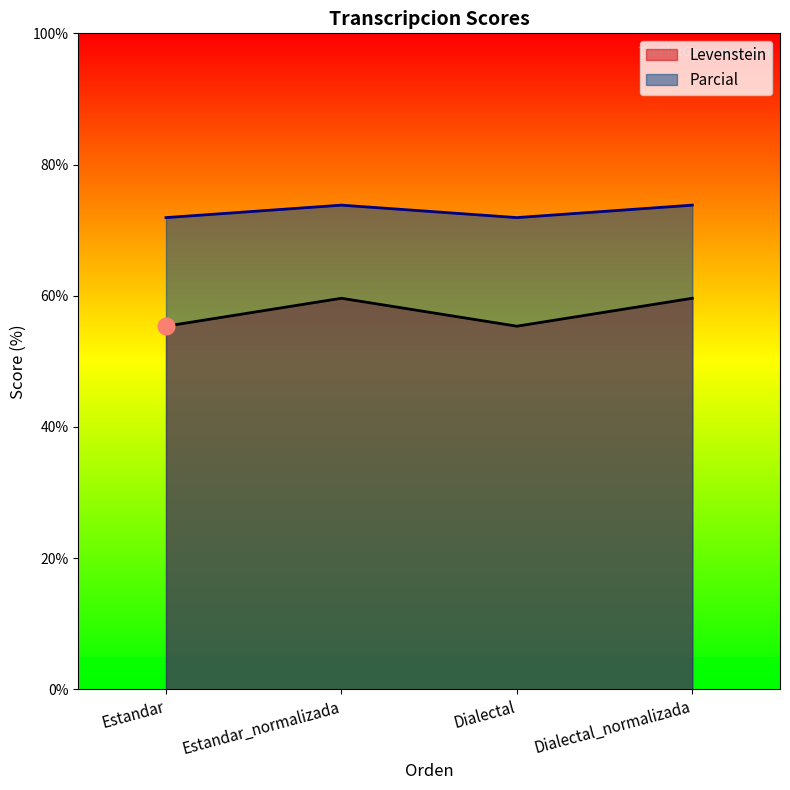

Reading left to right, transcribe all the data shown in this chart.

Levenstein: 55.4	59.6	55.4	59.6
Parcial: 71.9	73.8	71.9	73.8